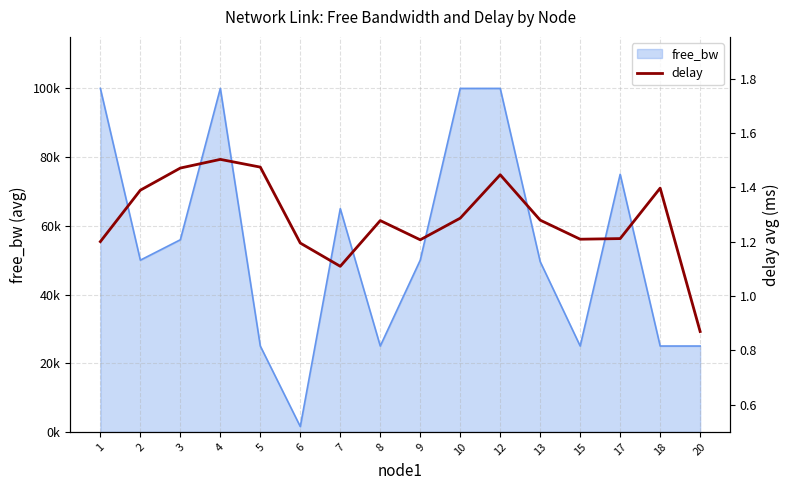

List the labels in order of value, smallest first.

20, 7, 6, 1, 9, 15, 17, 8, 13, 10, 2, 18, 12, 3, 5, 4